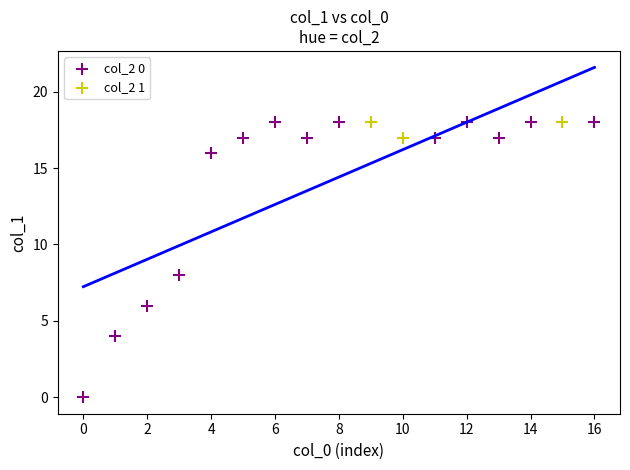

Which series has the widest spread of Y values?

col_2 0